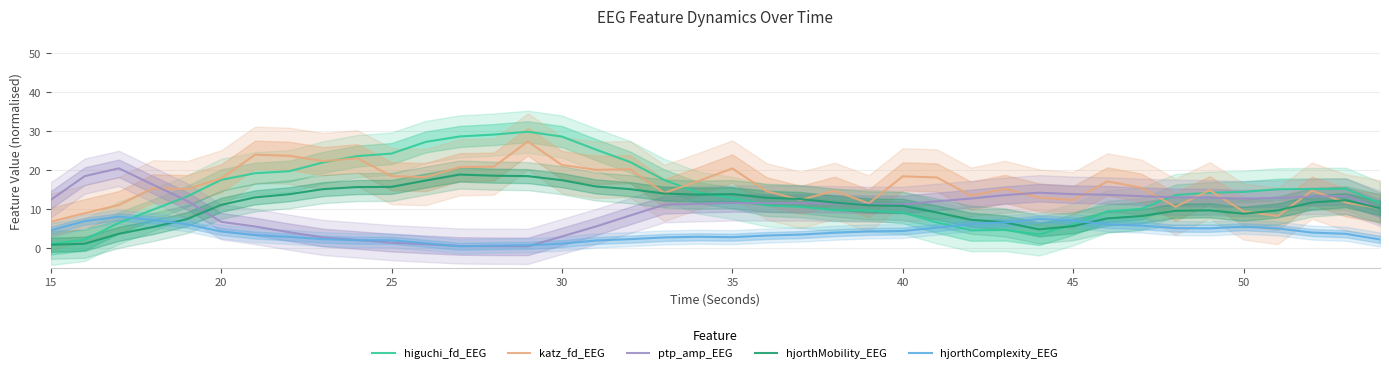

How many distinct data groups are displayed?

5